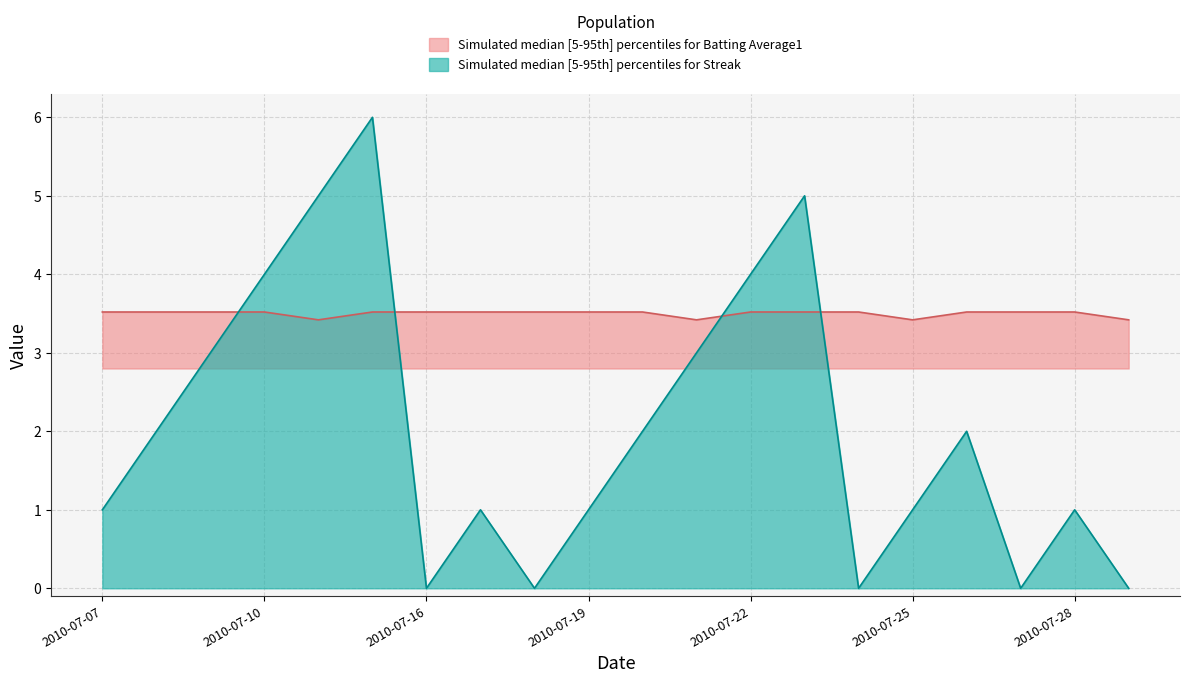

At how many categories does at least one series exceed 5?

1